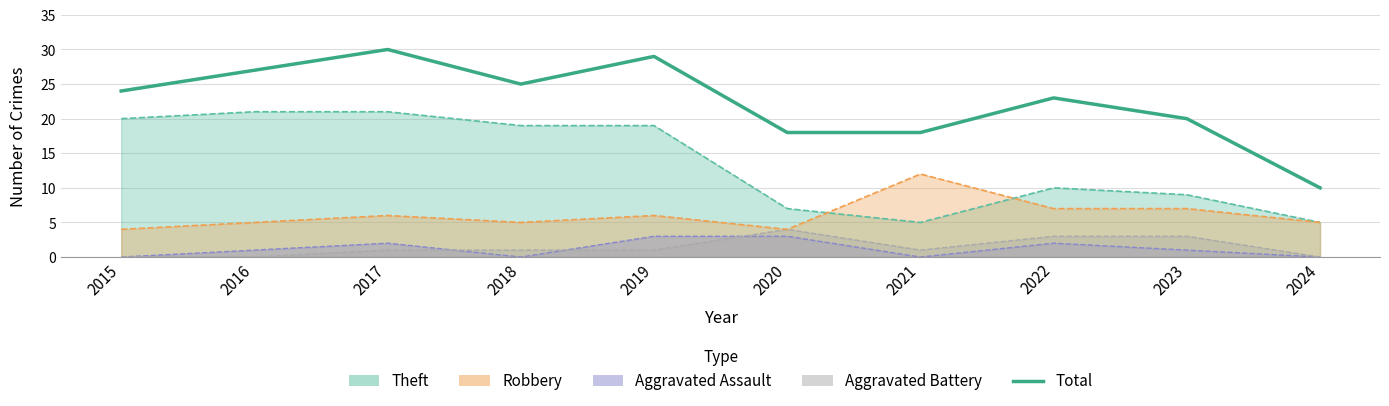

True or false: the data has more than 2 interior local peaks.

True